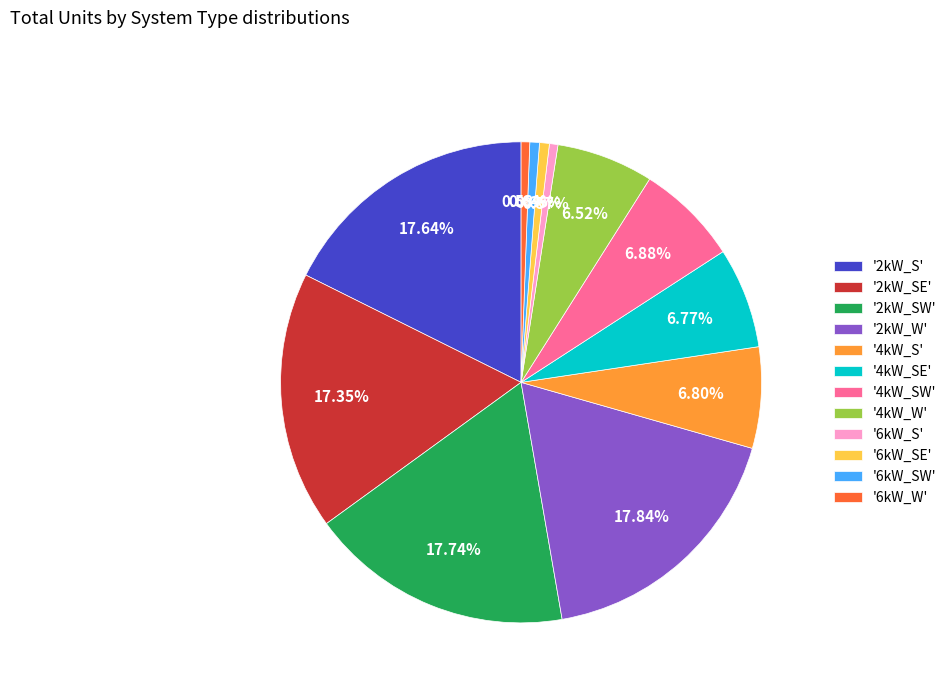

Do '4kW_S' and '2kW_SE' together represent more than half of the pie?

No